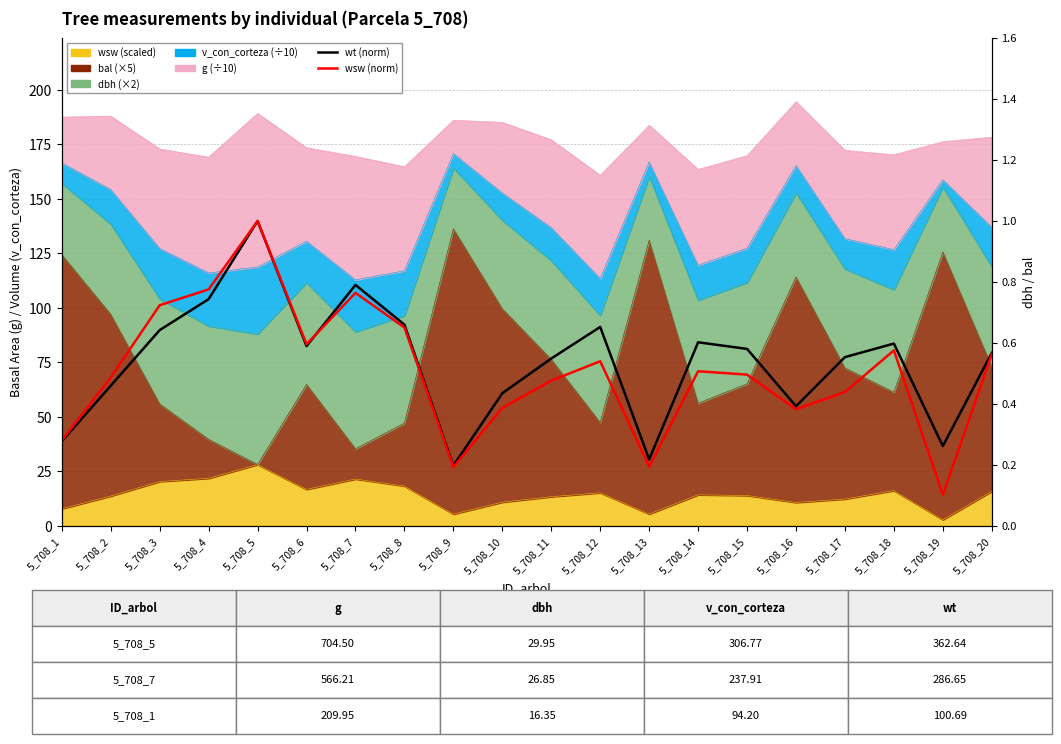

Reading left to right, list all the values displayed in this chart.

wt (norm): 0.3	0.5	0.6	0.7	1.0	0.6	0.8	0.7	0.2	0.4	0.5	0.7	0.2	0.6	0.6	0.4	0.6	0.6	0.3	0.6
wsw (norm): 0.3	0.5	0.7	0.8	1.0	0.6	0.8	0.7	0.2	0.4	0.5	0.5	0.2	0.5	0.5	0.4	0.4	0.6	0.1	0.6